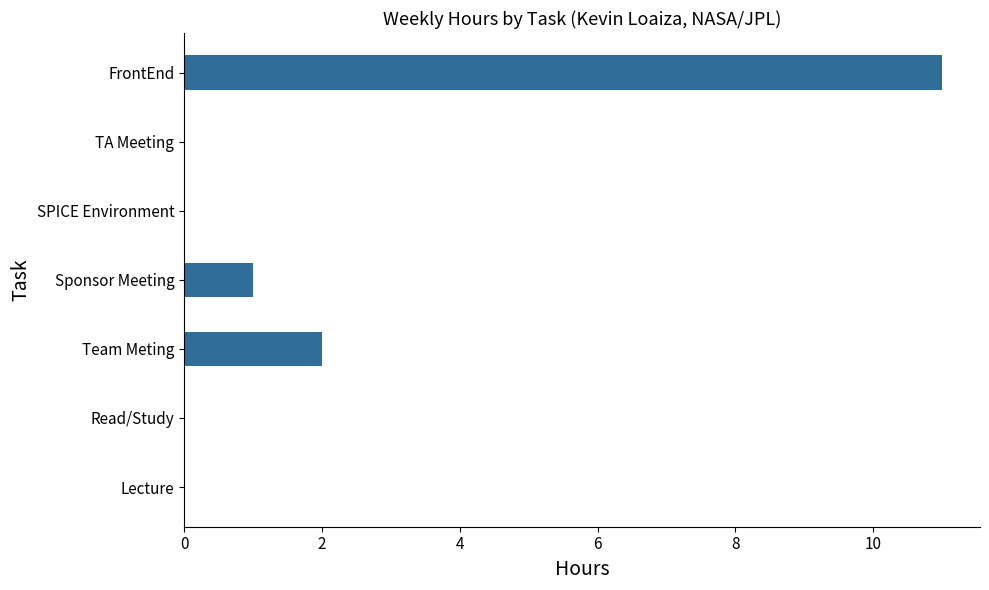

True or false: the data shows 6 at TA Meeting.

False